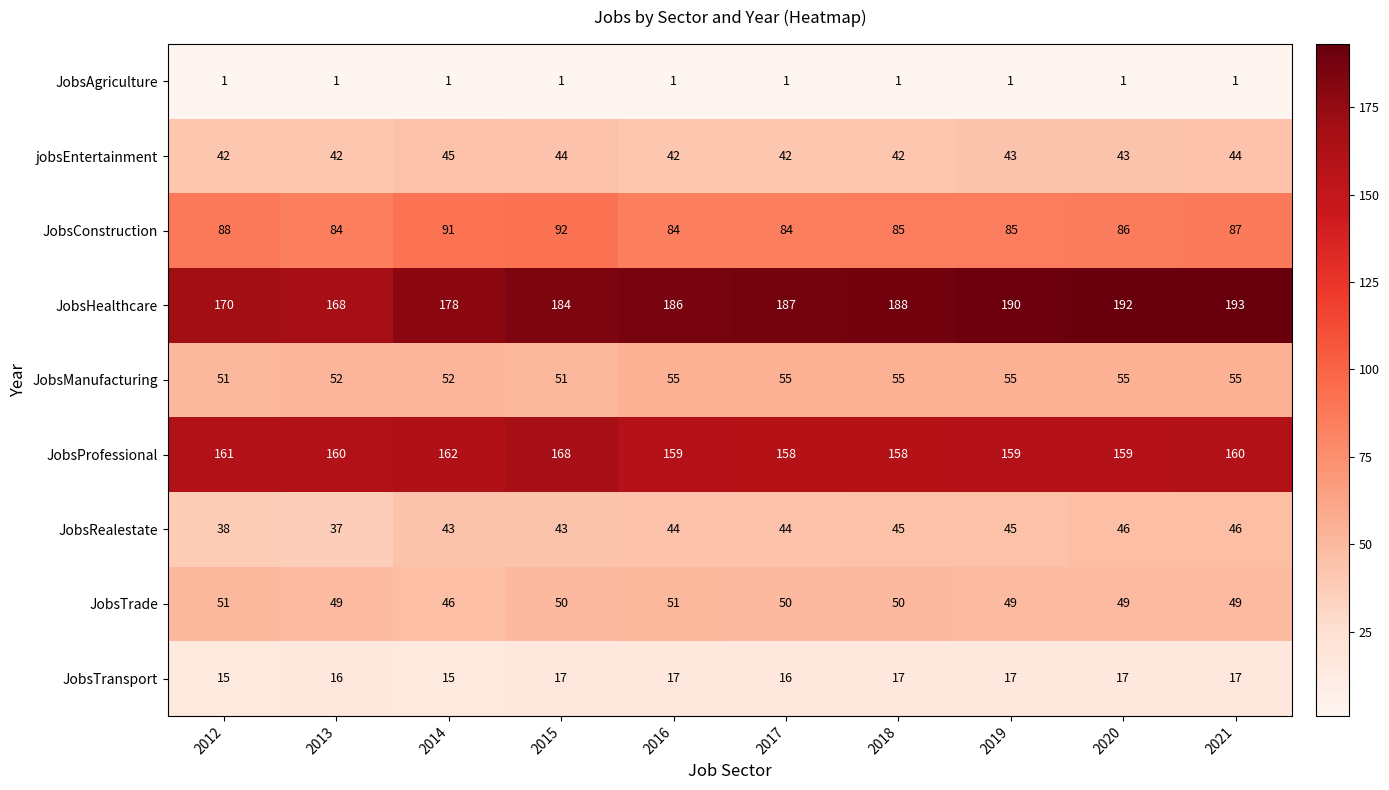

What is the difference between the JobsHealthcare values at 2016 and 2020?

6